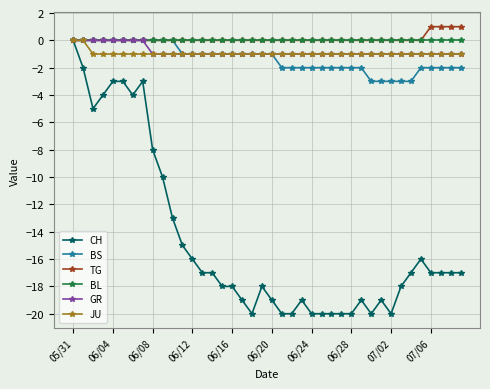

Which series has the widest spread of values?

CH